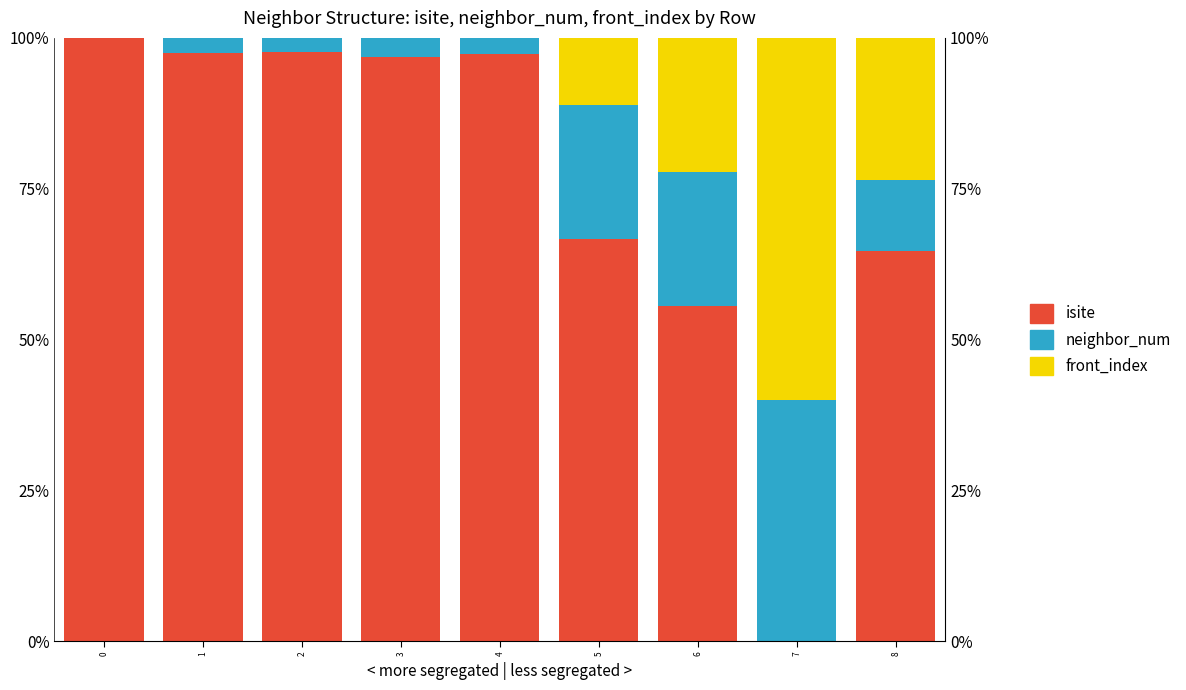

Between 1 and 2, which series saw the biggest shift?

neighbor_num